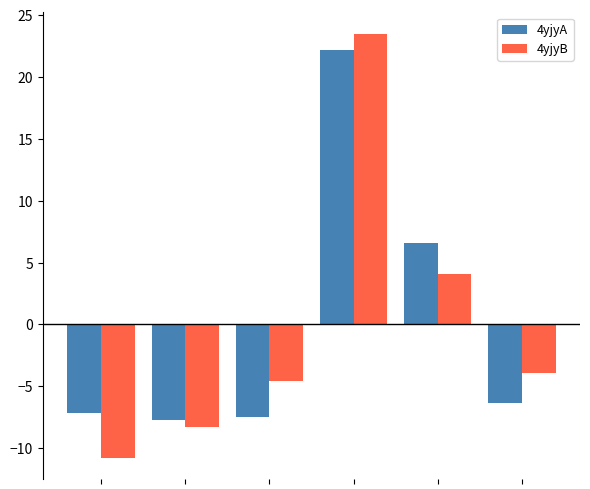

Which series has the widest spread of values?

4yjyB